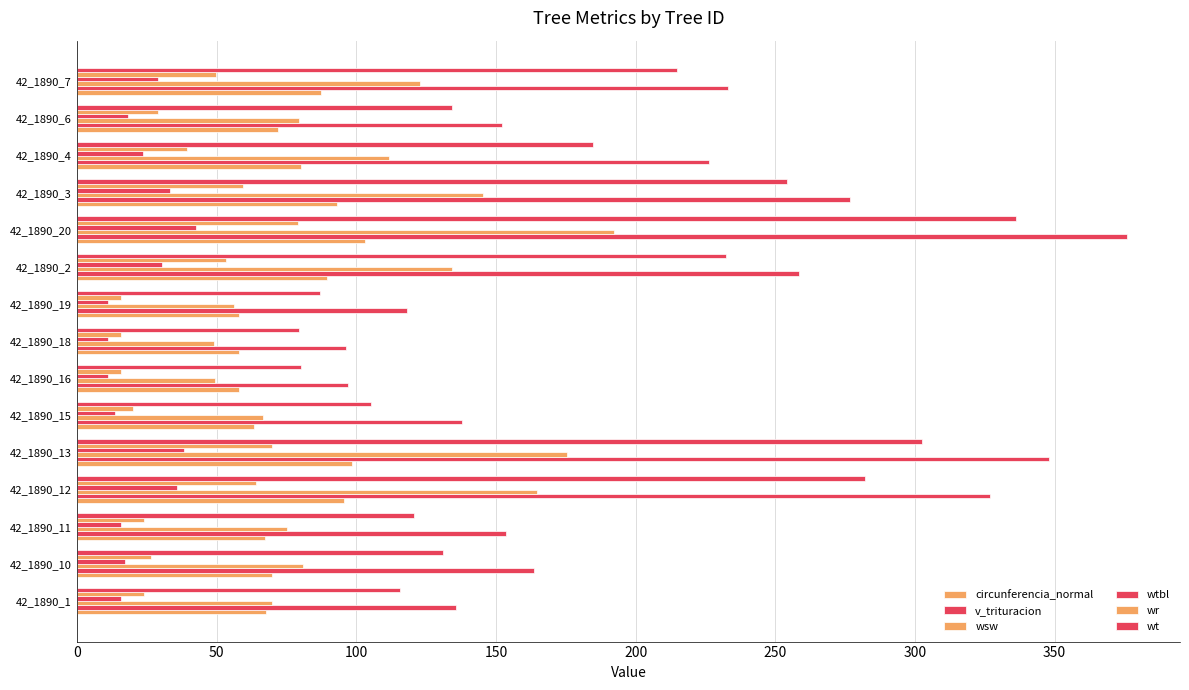

How many data points in v_trituracion are above 163?

8